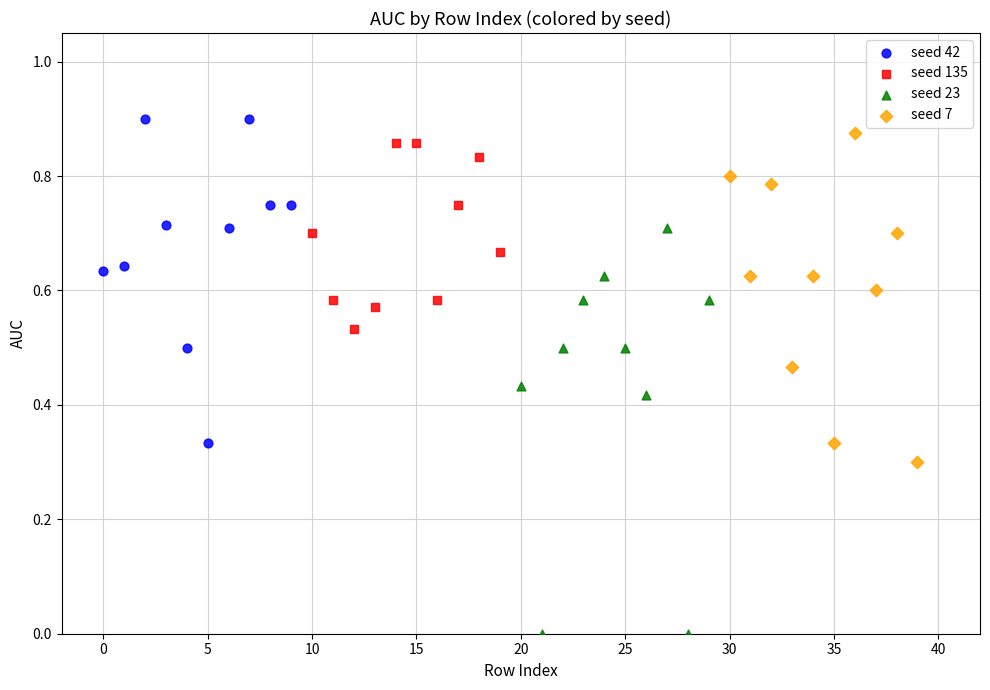

Which series has the widest spread of Y values?

seed 23